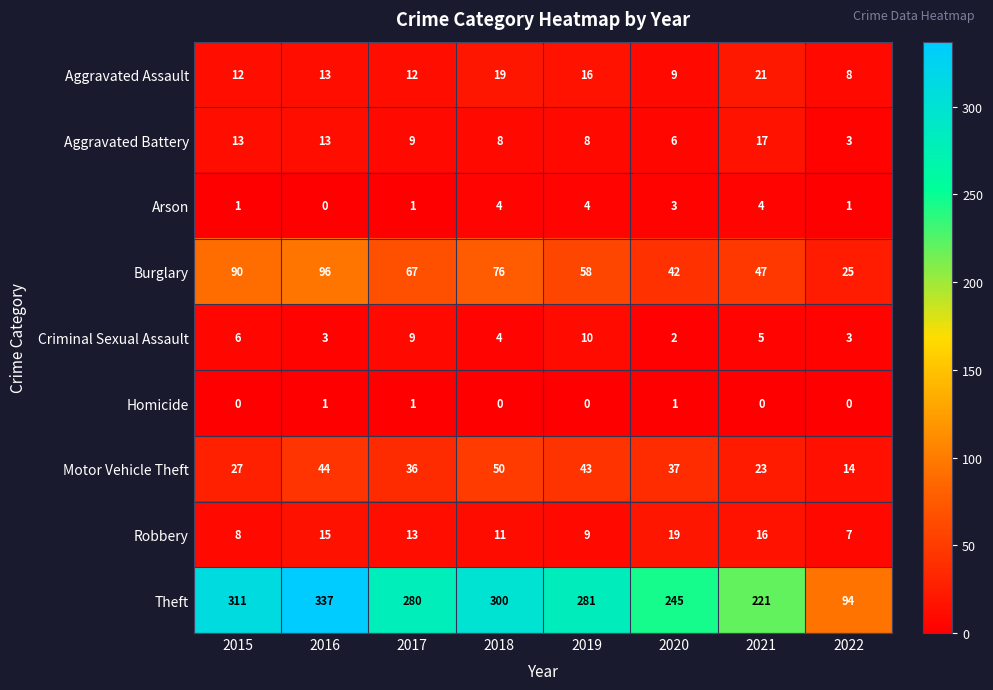

Rank the series by their maximum value, from highest to lowest.

Theft, Burglary, Motor Vehicle Theft, Aggravated Assault, Robbery, Aggravated Battery, Criminal Sexual Assault, Arson, Homicide